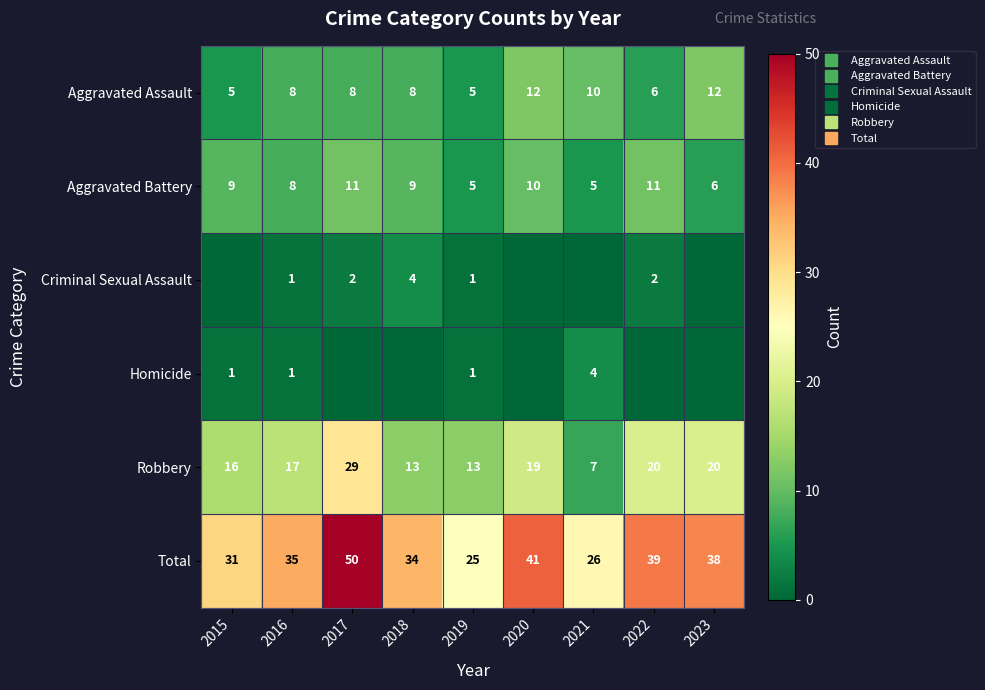

What is the sum of all Aggravated Battery values?

74